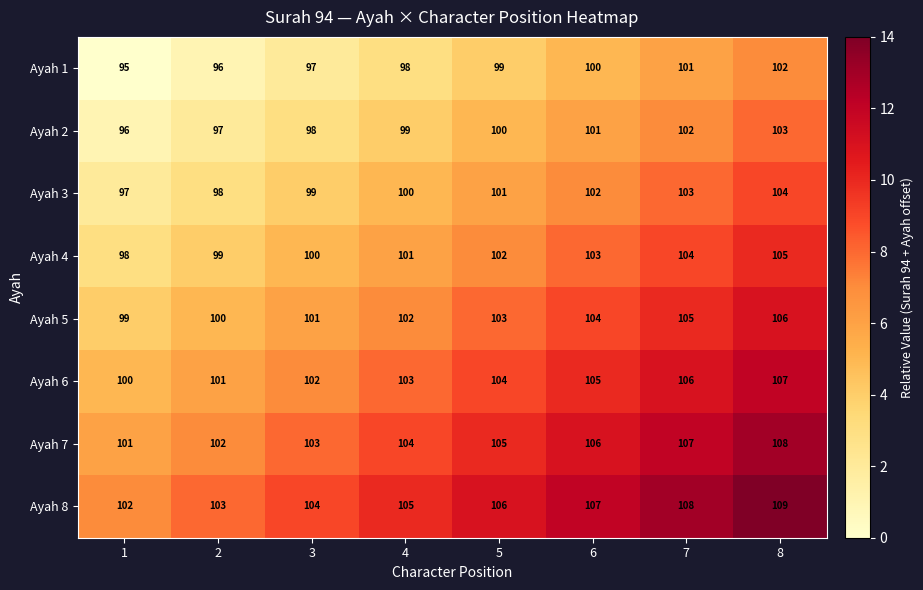

What is the sum of all Ayah 5 values?

820